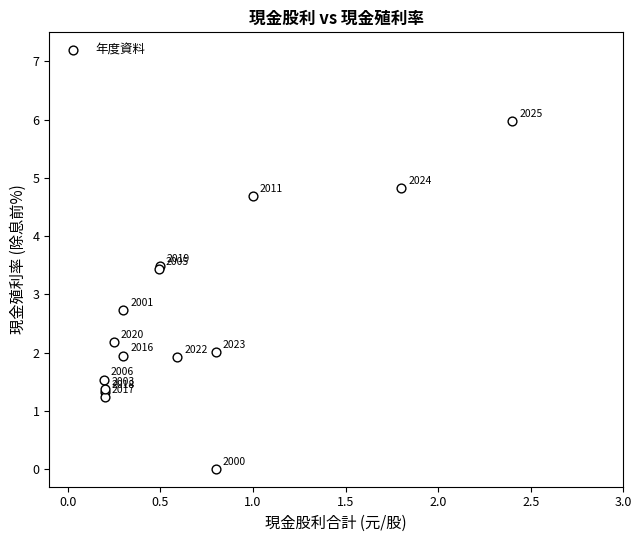

What Y value in the scatter plot is closest to 2?

2.0